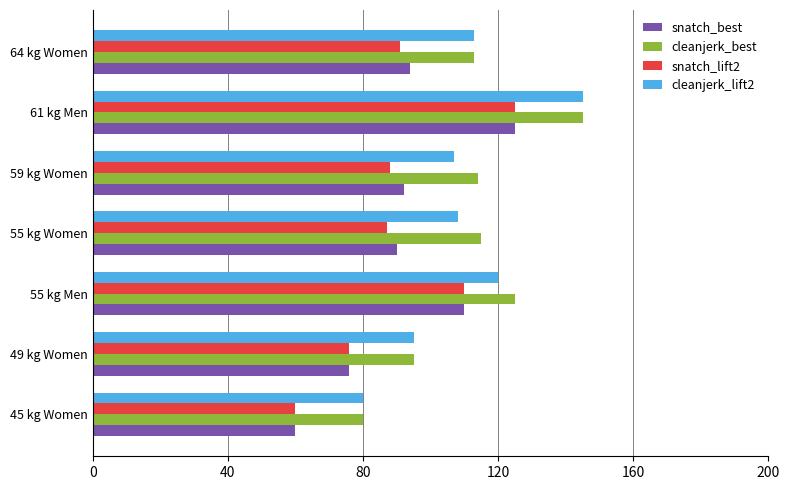

What is the total value across all series at 49 kg Women?

342